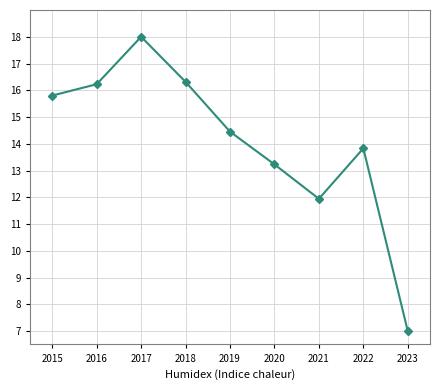

What is the greatest value displayed?

18.0